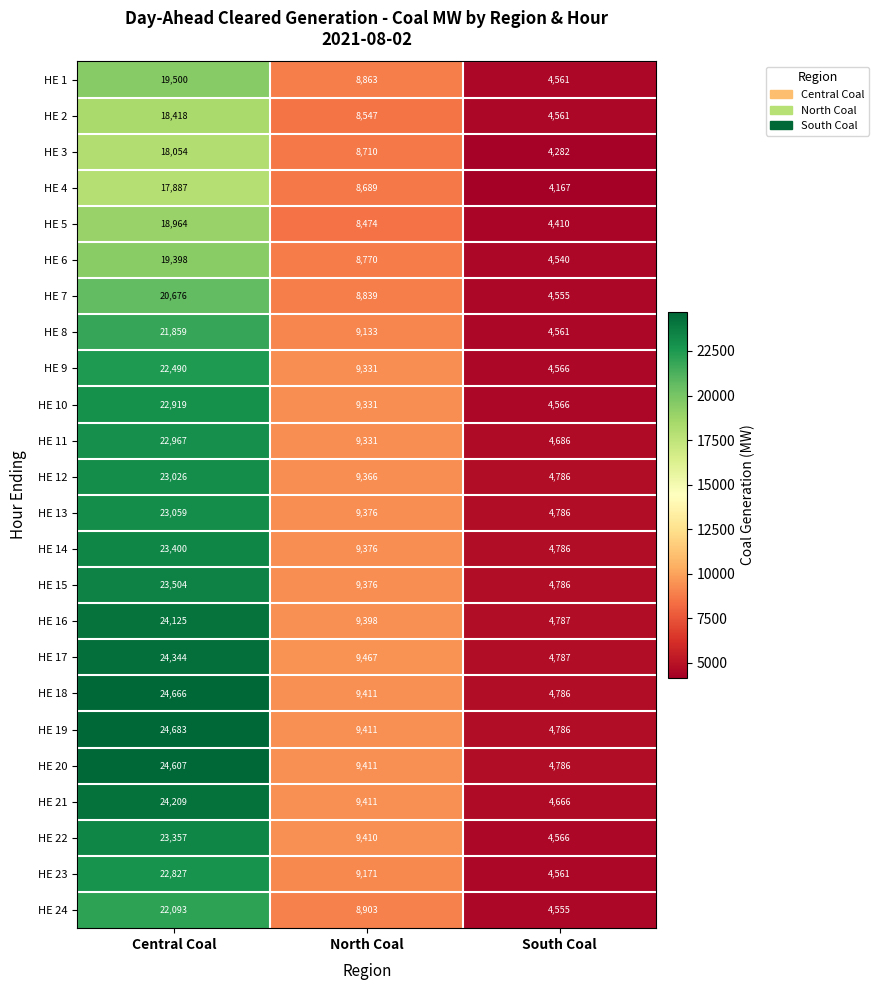

What is the smallest value displayed?

4167